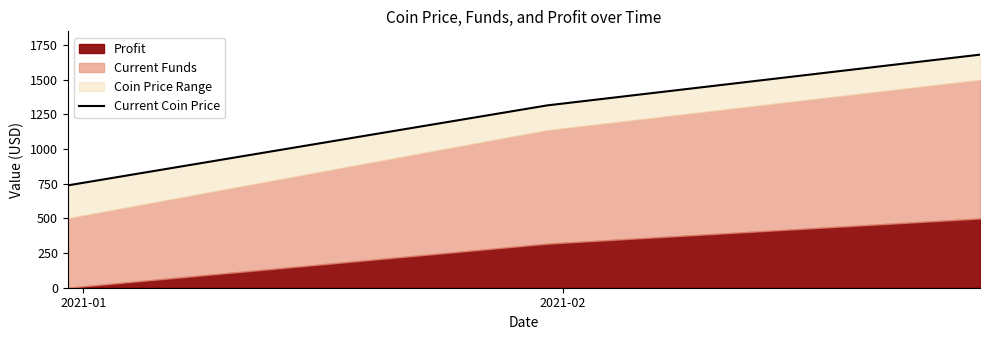

Count the number of categories in the chart.

3